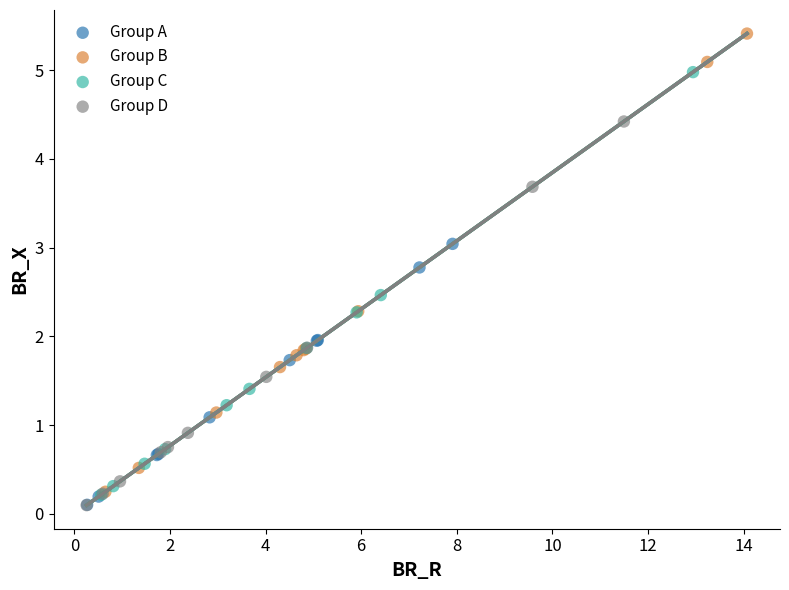

Which series has the widest spread of Y values?

Group B